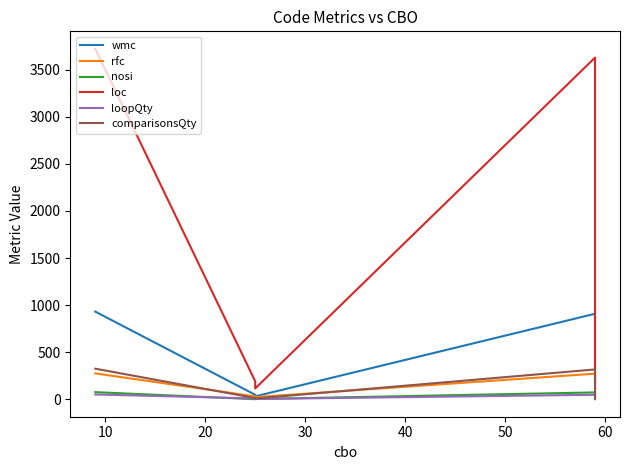

True or false: loc and nosi cross at least once.

False